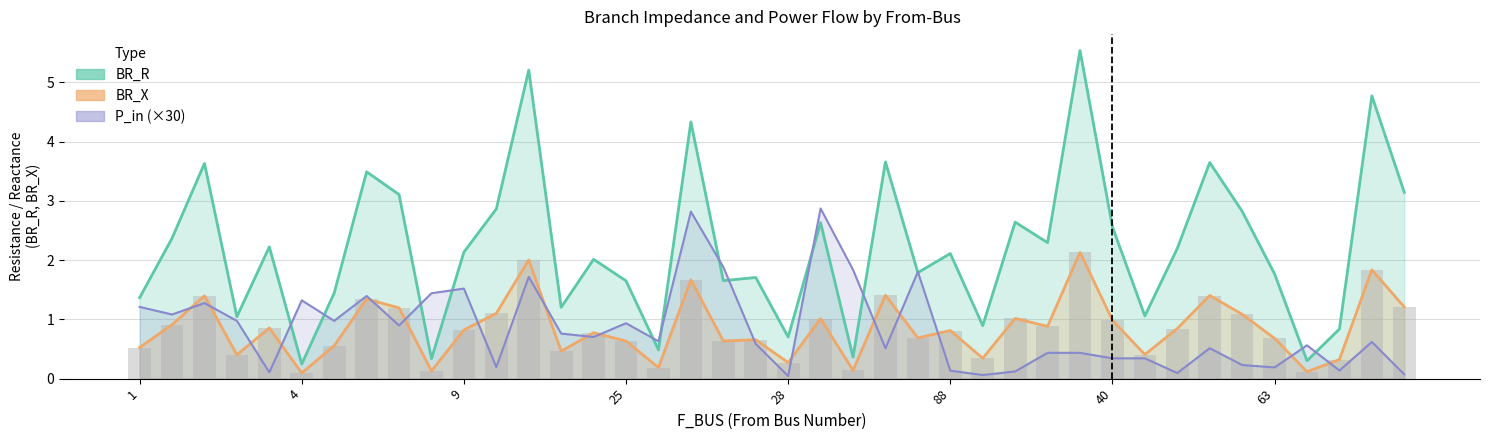

Which category has the lowest value in the P_in series?

28